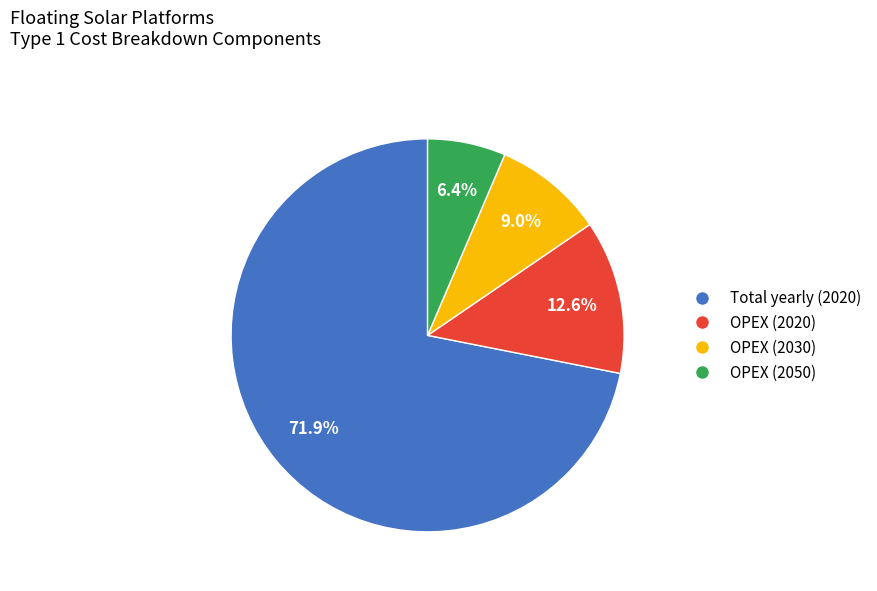

What percentage is NOT represented by OPEX (2050)?

93.6%